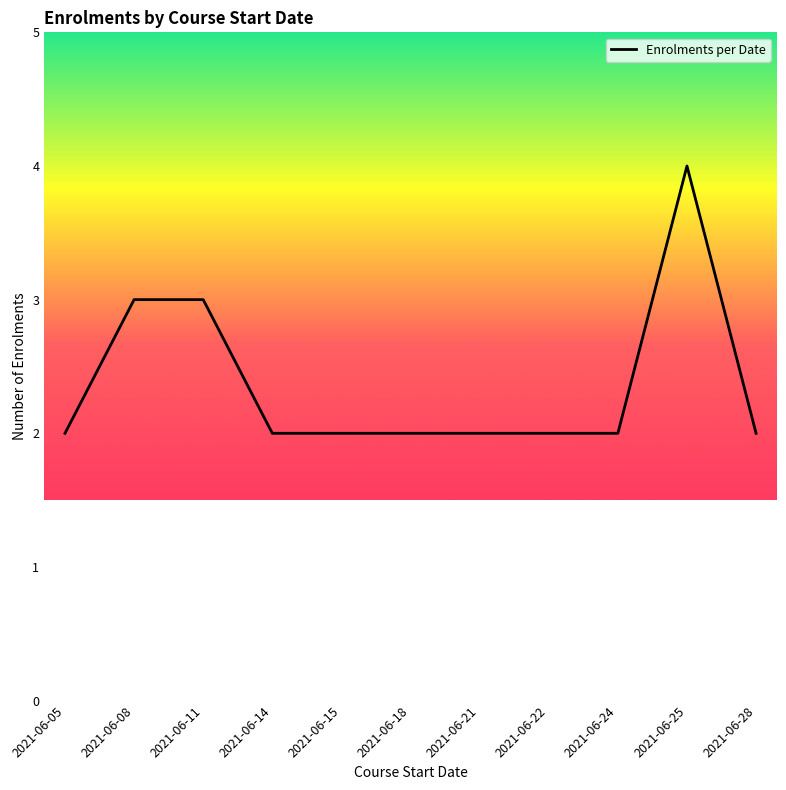

What is the greatest value displayed?

4